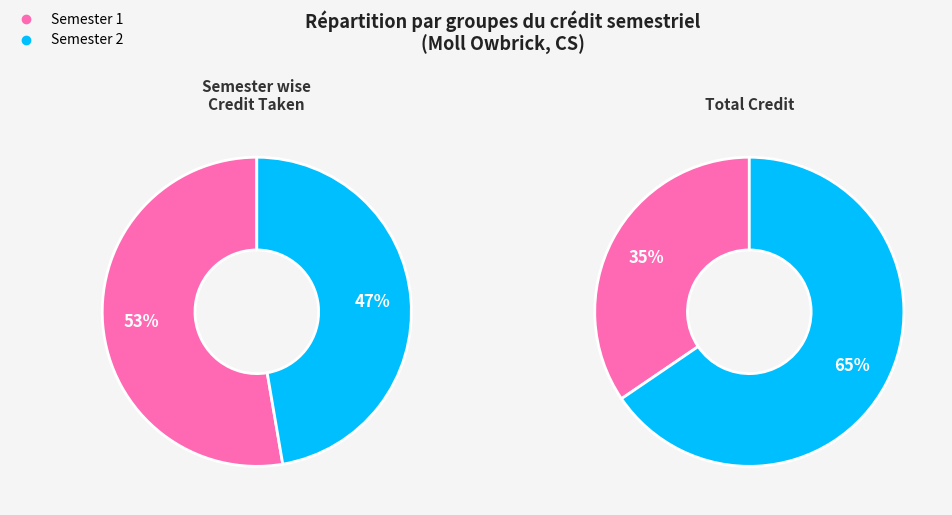

Does Semester 1 account for over 50% of the chart?

Yes